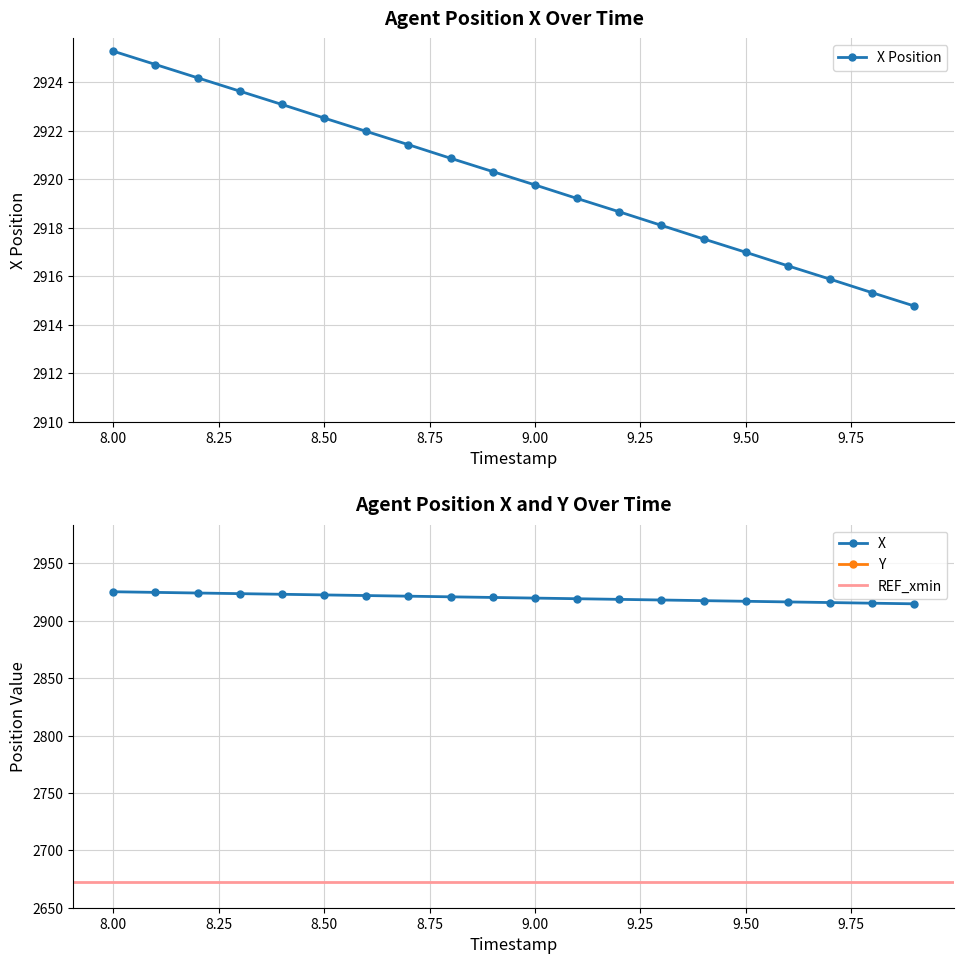

Rank the series by their maximum value, from highest to lowest.

X, Y